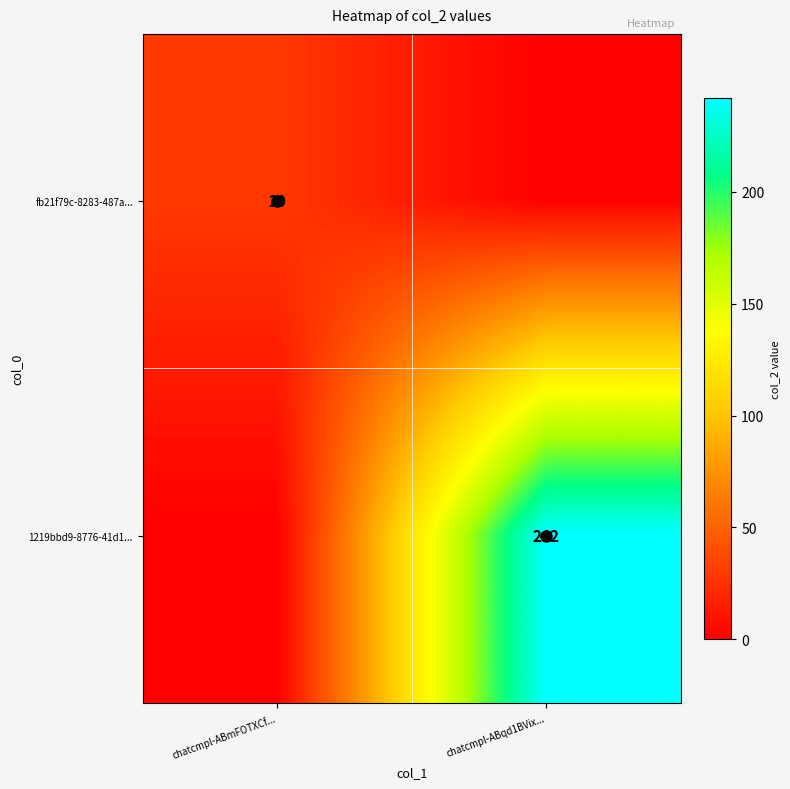

Which category has the lowest value in the fb21f79c-8283-487a... series?

chatcmpl-ABqd1BVix...